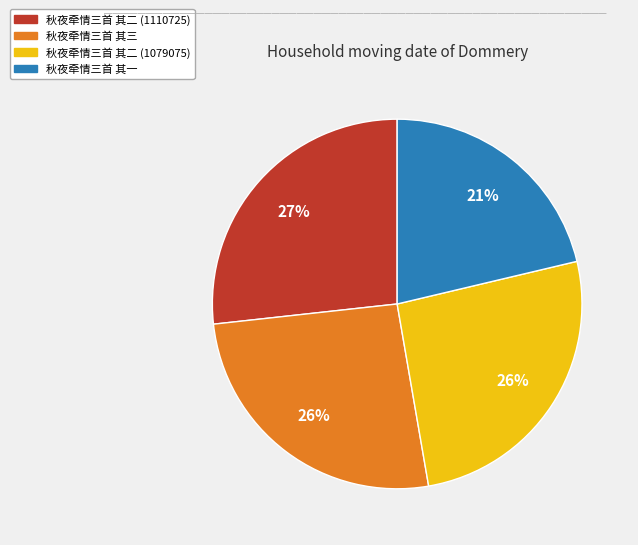

Is 秋夜牵情三首 其二 (1110725) the majority of the pie?

No